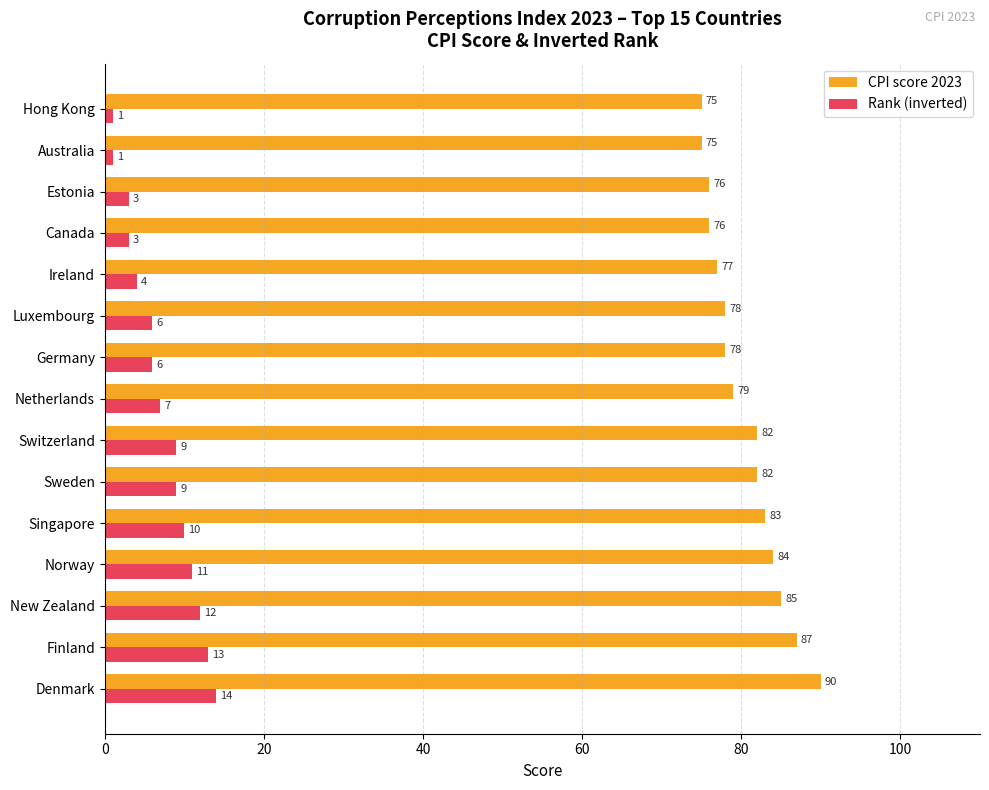

Rank the series by their maximum value, from highest to lowest.

CPI score 2023, Rank (inverted)